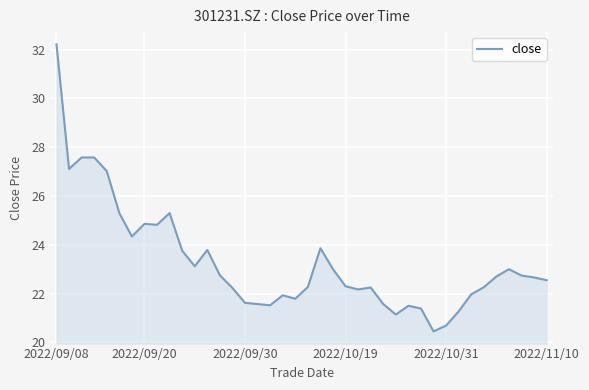

What is the maximum value shown in the chart?

32.2